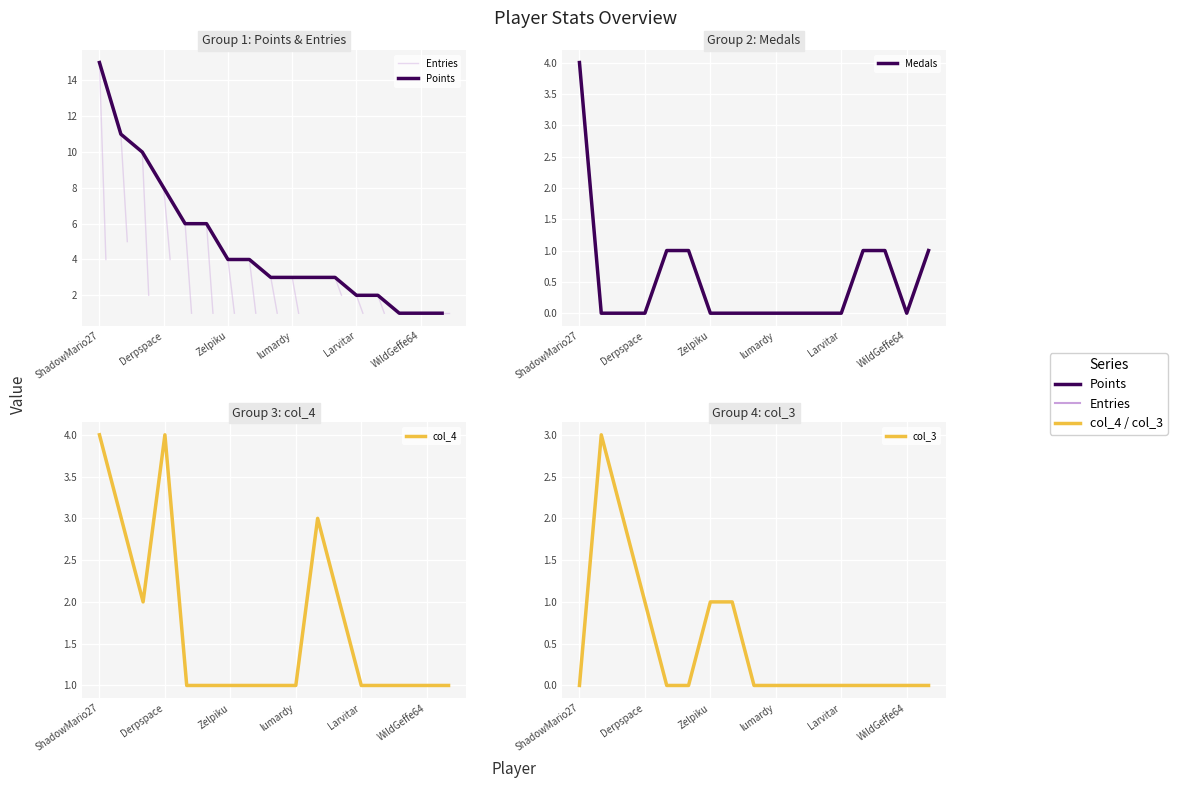

The col_4 series shows 1 at Anonymous 4. True or false?

True